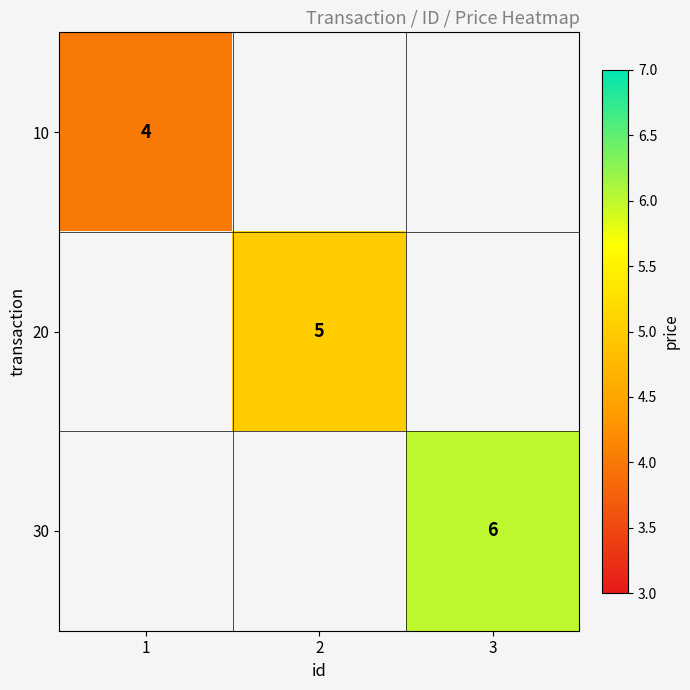

True or false: 20 has a value of 2.6 at 2.

False